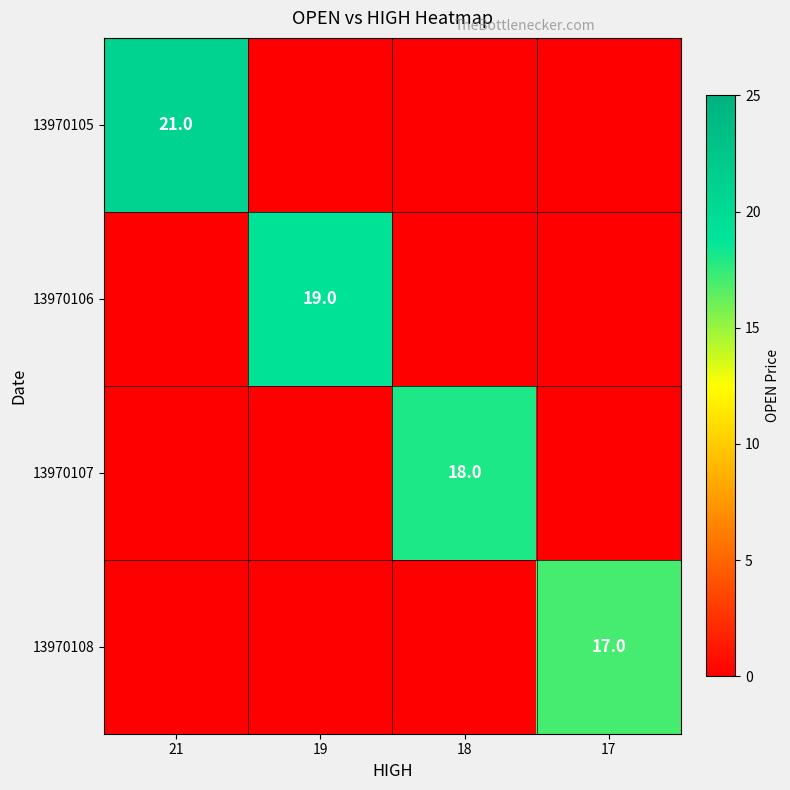

Is it true that 13970106 equals -12 at 17?

False